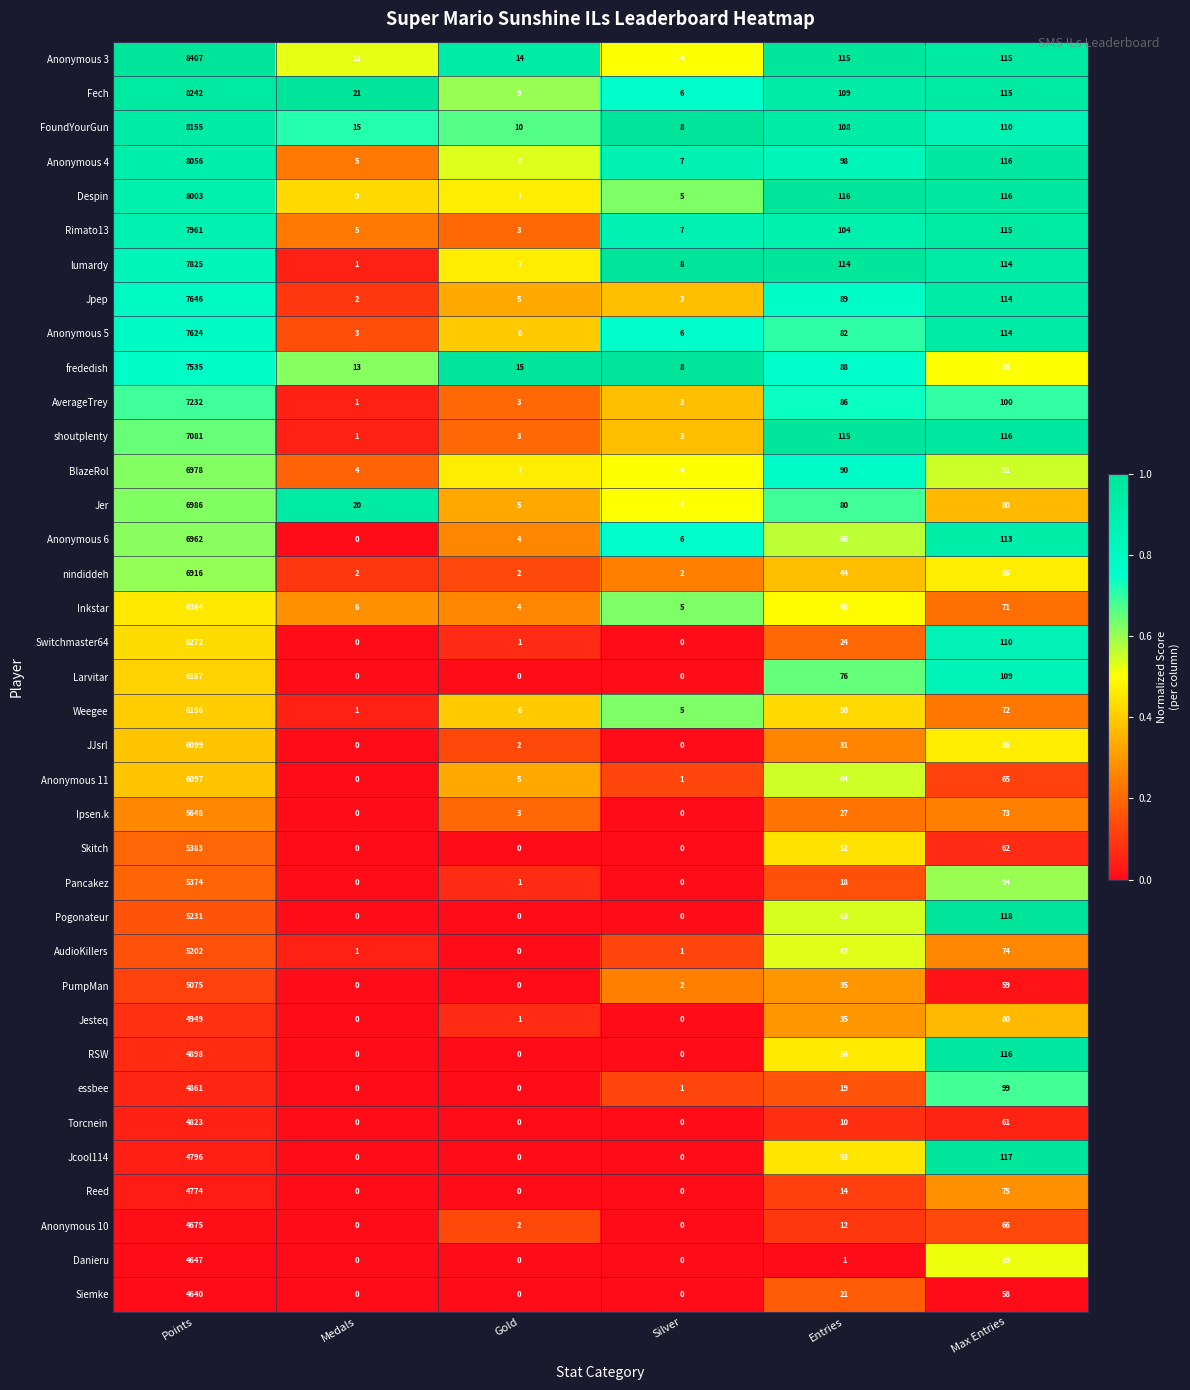

Between Gold and Silver, which series saw the biggest shift?

Anonymous 3